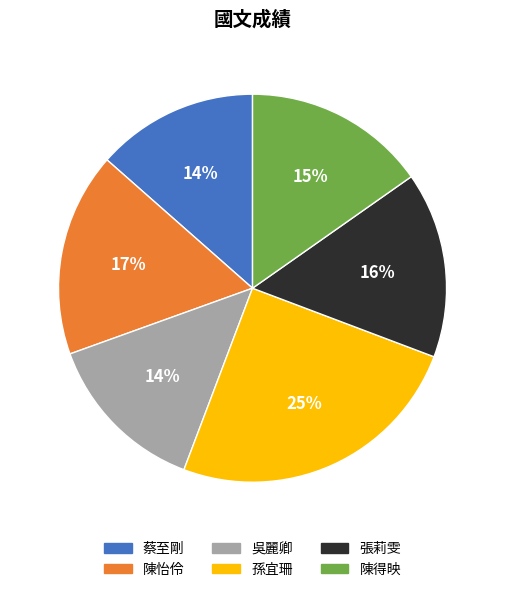

Is it true that 陳得映 is 8% of the pie?

False